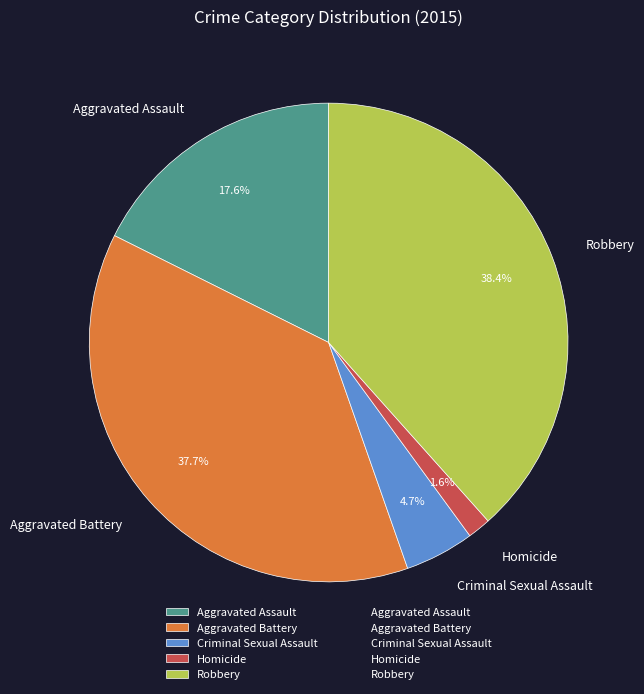

Do Criminal Sexual Assault and Robbery together represent more than half of the pie?

No